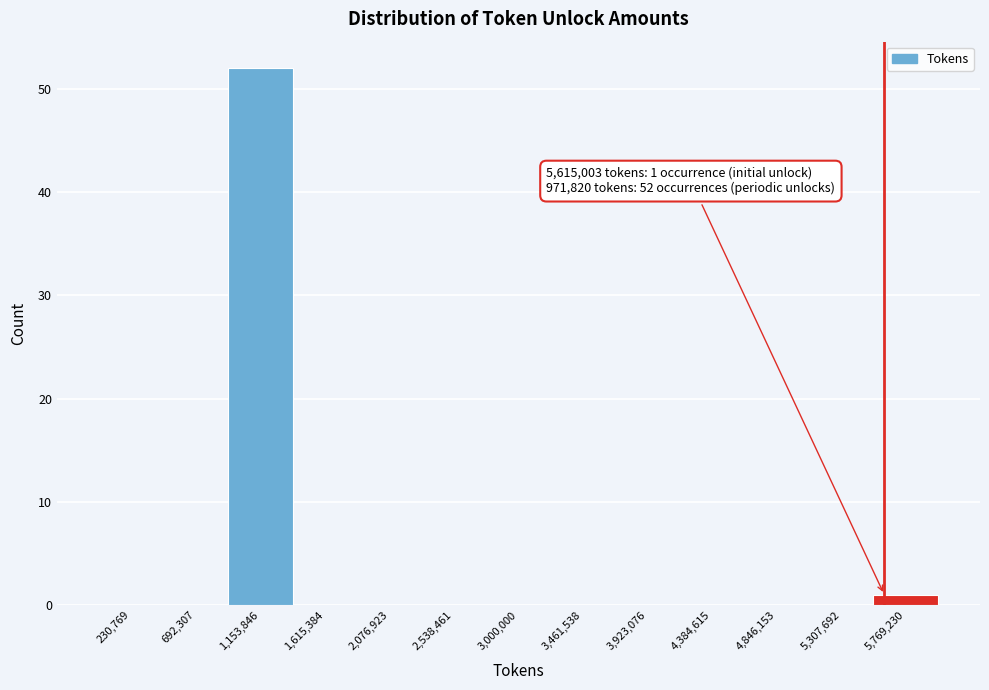

Over which range of the x-axis is the bar tallest?

900000 to 1400000